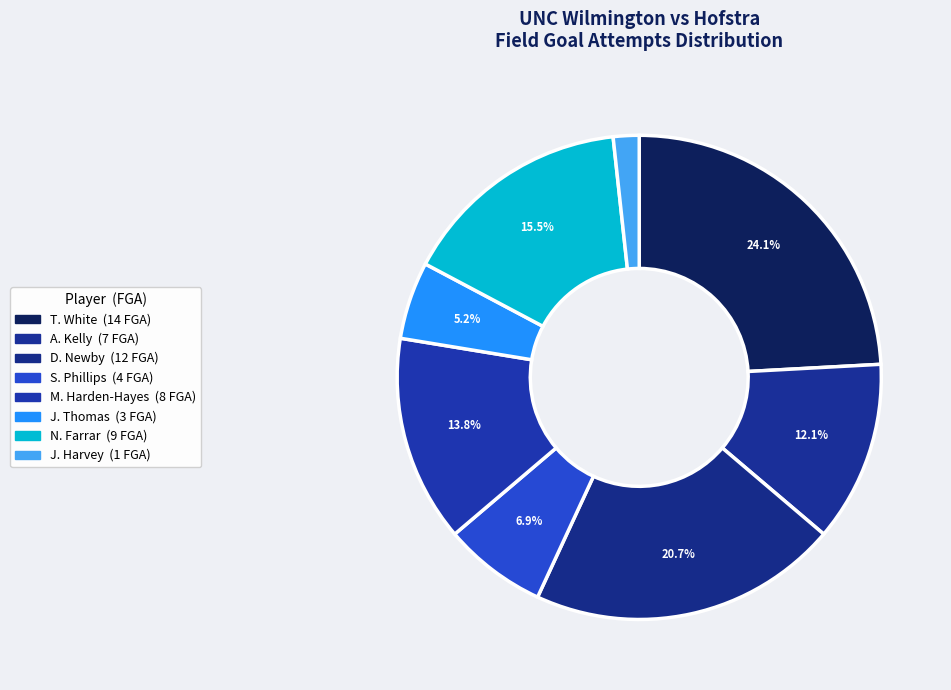

To the nearest percent, what is the combined percentage of T. White and A. Kelly?

36%